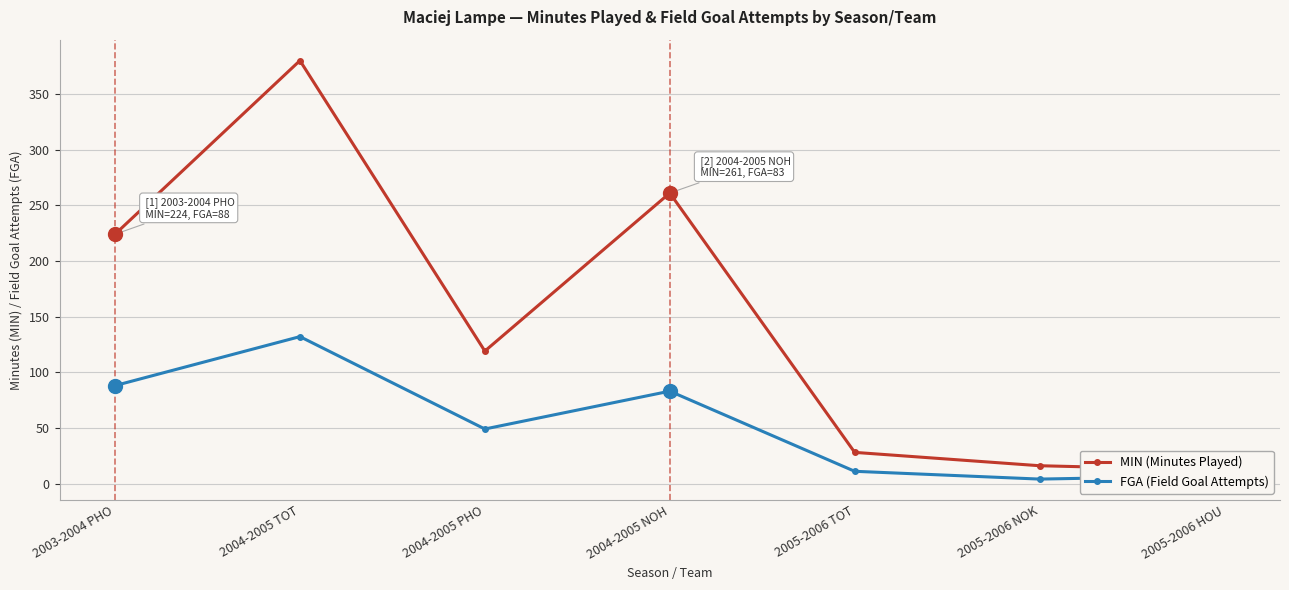

What is the sum of all FGA (Field Goal Attempts) values?

374